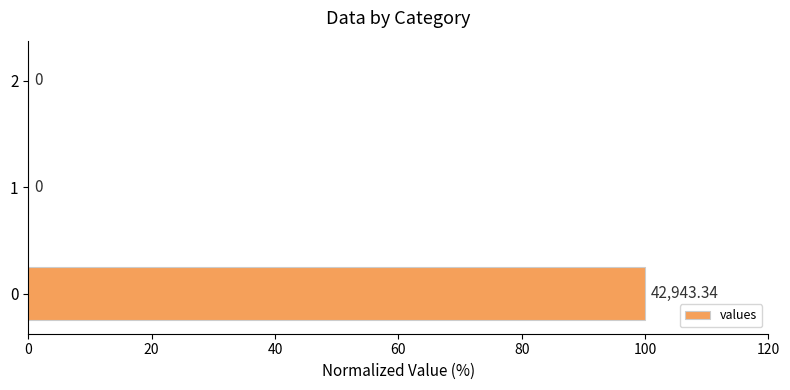

What is the sum of all values?

100